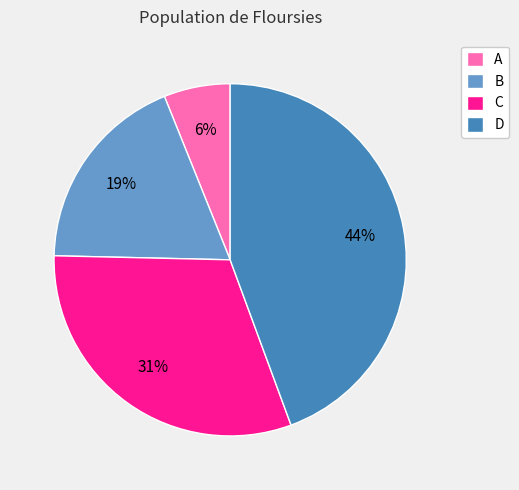

To the nearest percent, what percentage of the pie is C?

31%